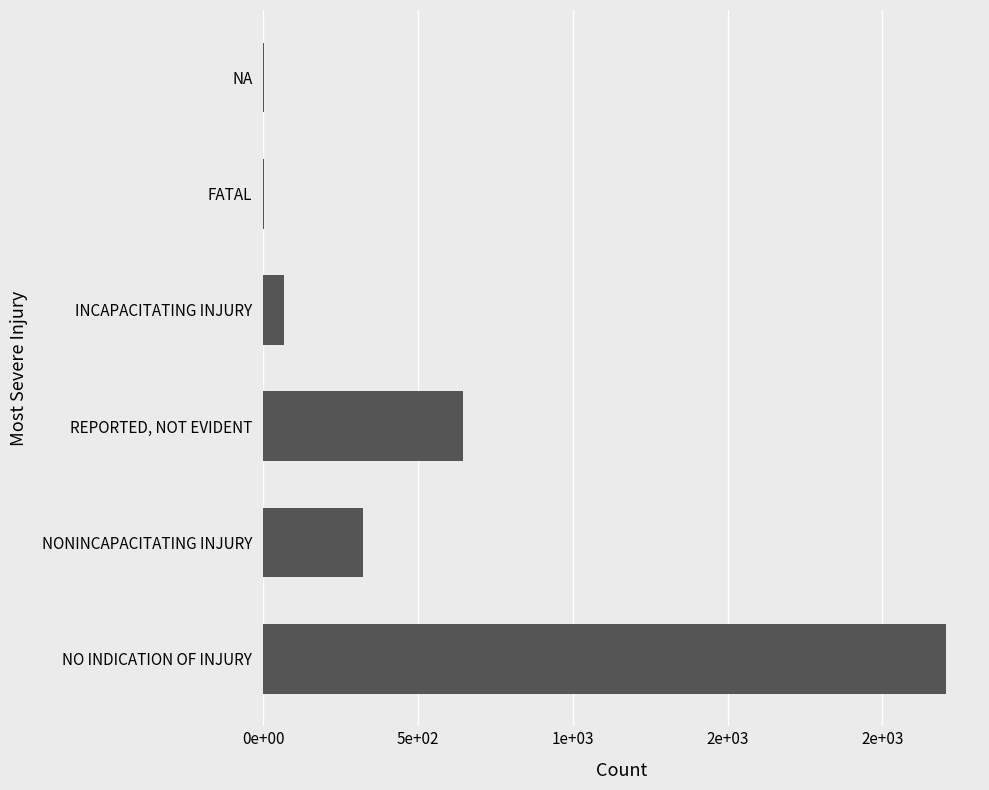

What is the smallest value displayed?

1